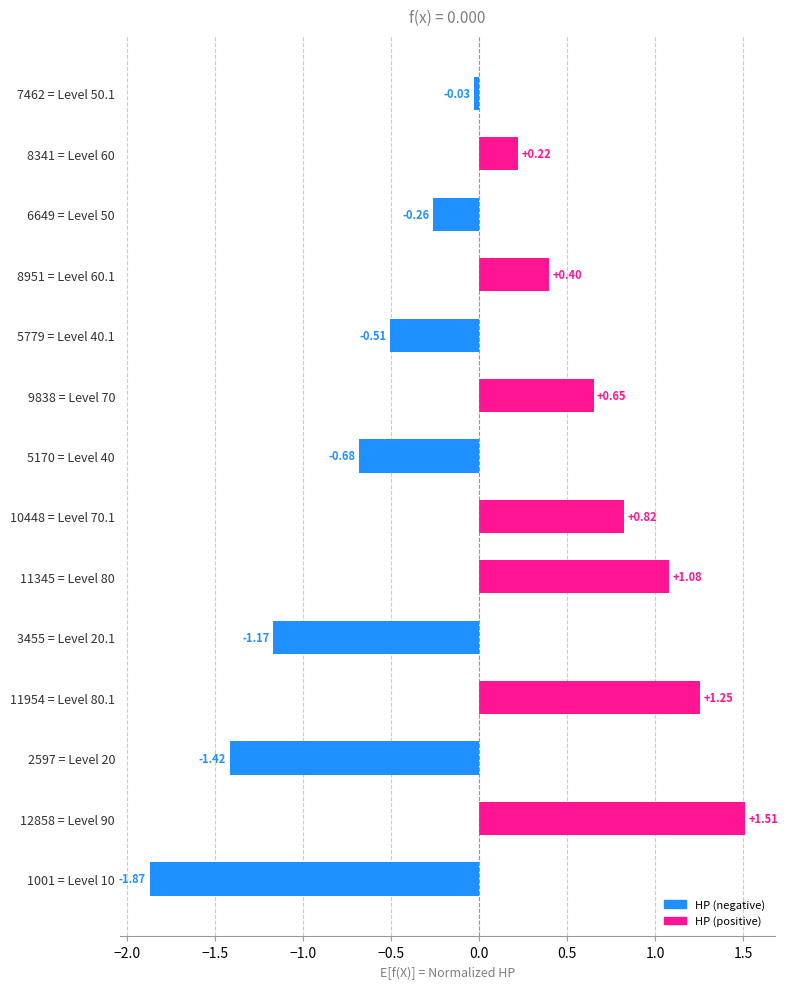

Which category has the lowest value across all series?

1001 = Level 10